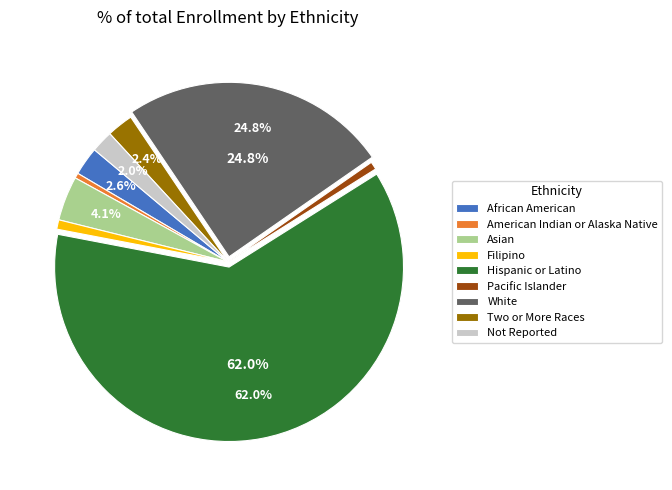

Does Hispanic or Latino represent more than half of the total?

Yes